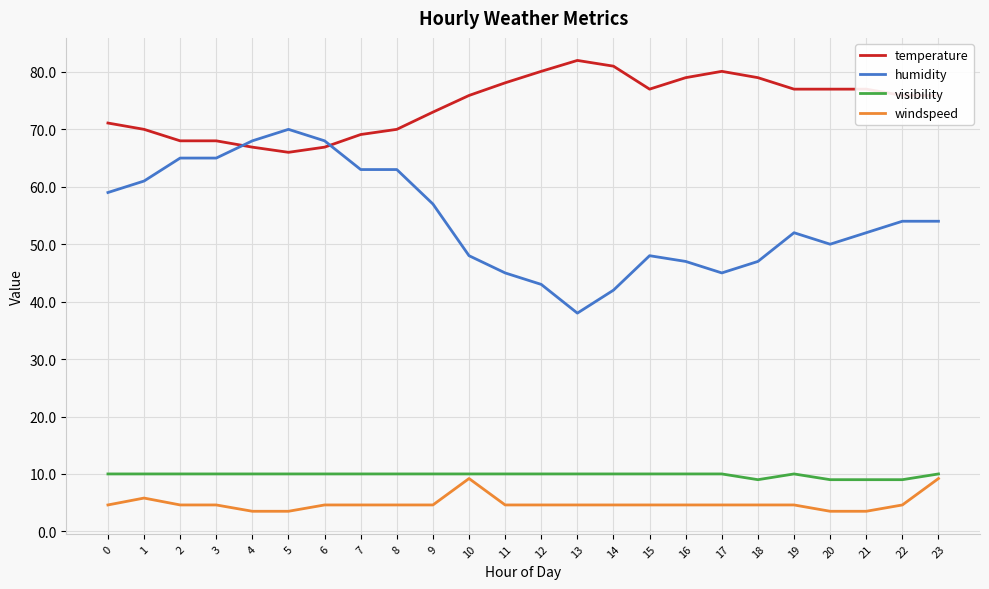

What is the sum of all humidity values?

1304.0